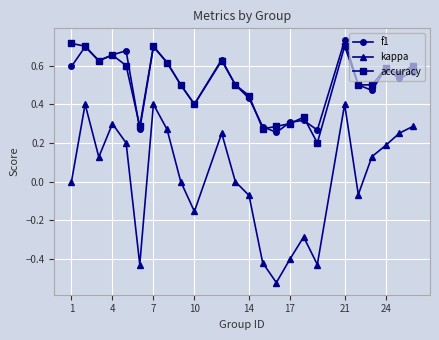

True or false: kappa and accuracy cross at least once.

False